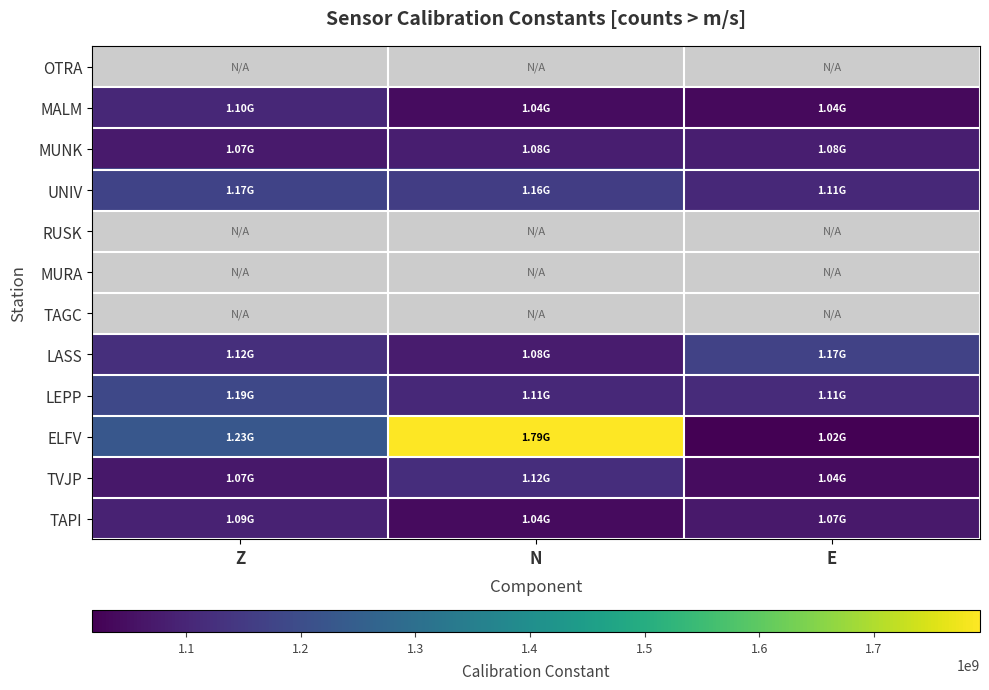

Is the value of OTRA at Z greater than the value of LEPP at N?

No